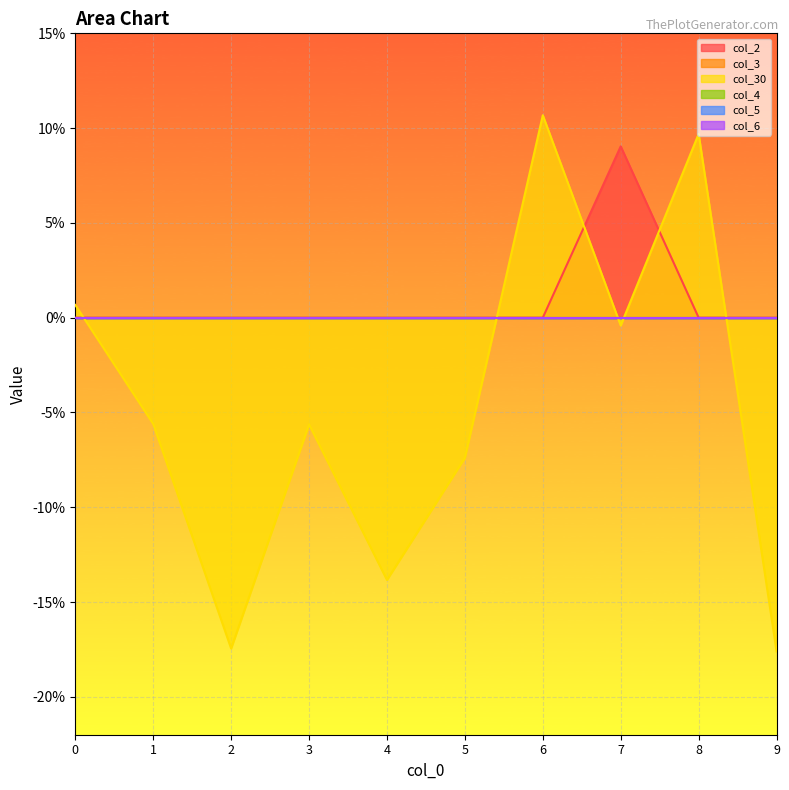

List the labels in order of col_30 value, largest first.

6, 8, 0, 7, 1, 3, 5, 4, 2, 9